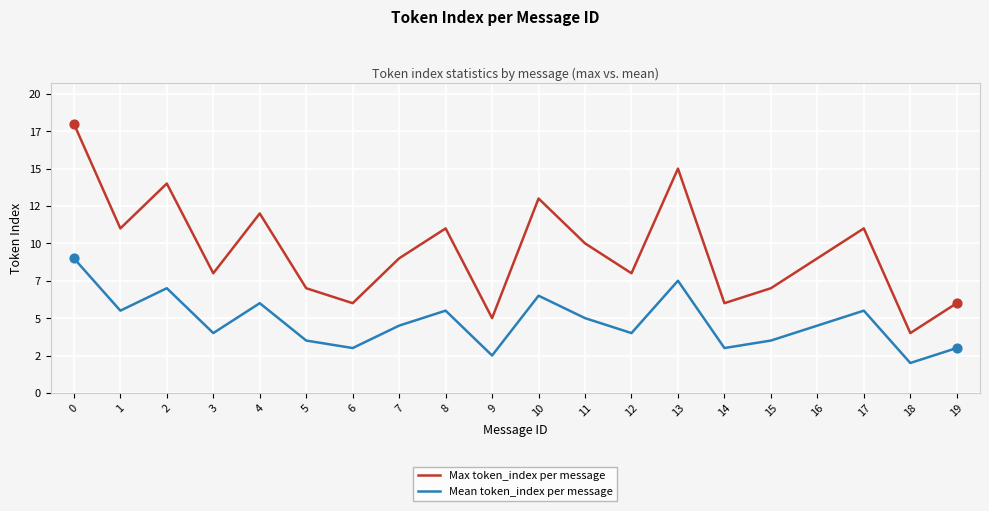

At how many categories does at least one series exceed 11?

5